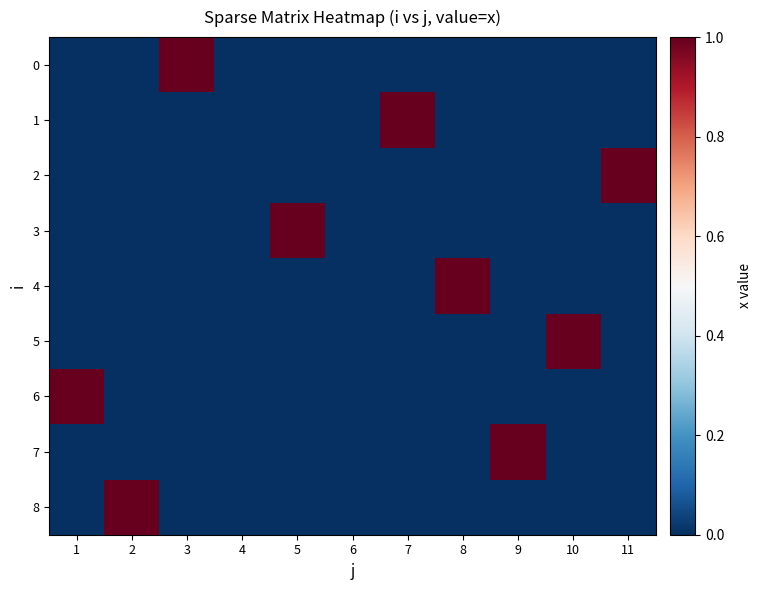

At how many categories does at least one series exceed 0?

9